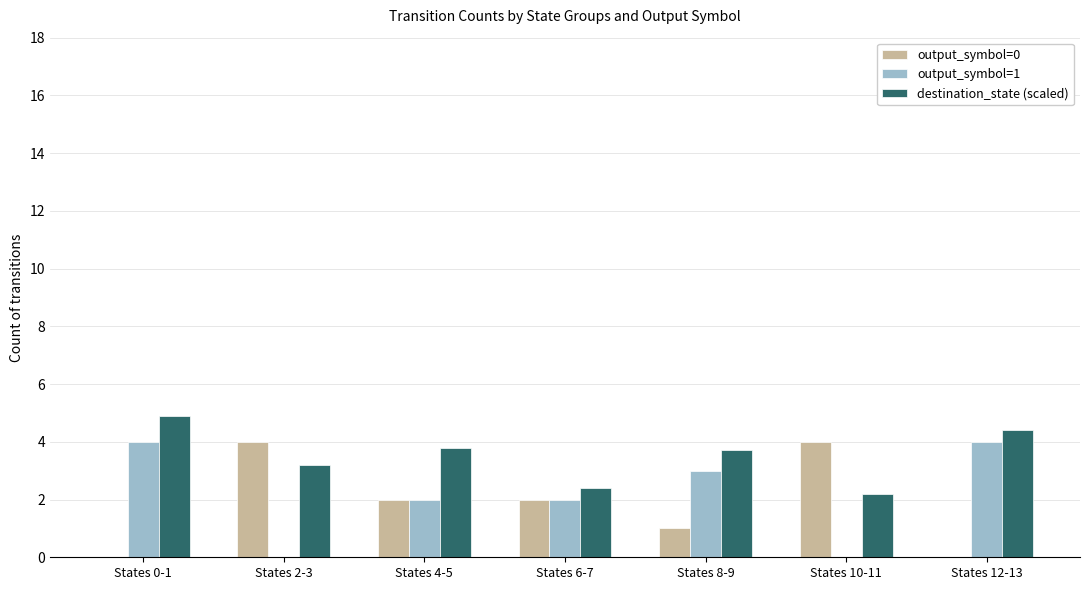

How many output_symbol=0 values are between 0 and 4?

7